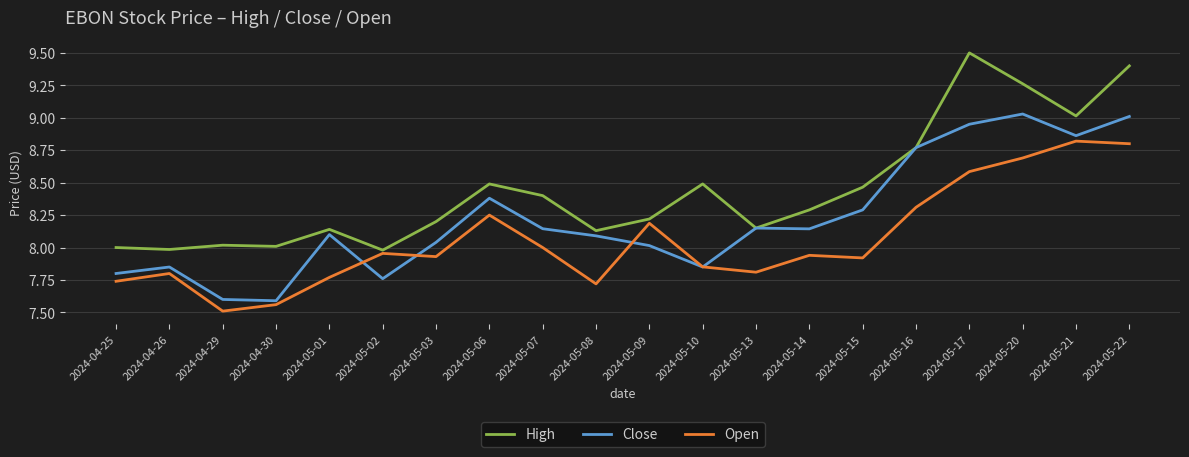

What is the difference between the highest and lowest values at 2024-05-01?

0.4